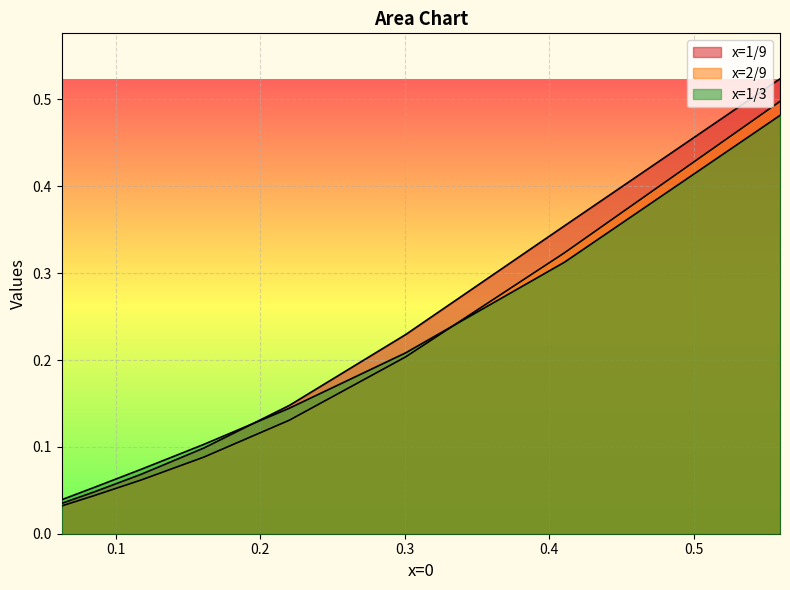

Rank the series by their maximum value, from highest to lowest.

x=1/9, x=2/9, x=1/3